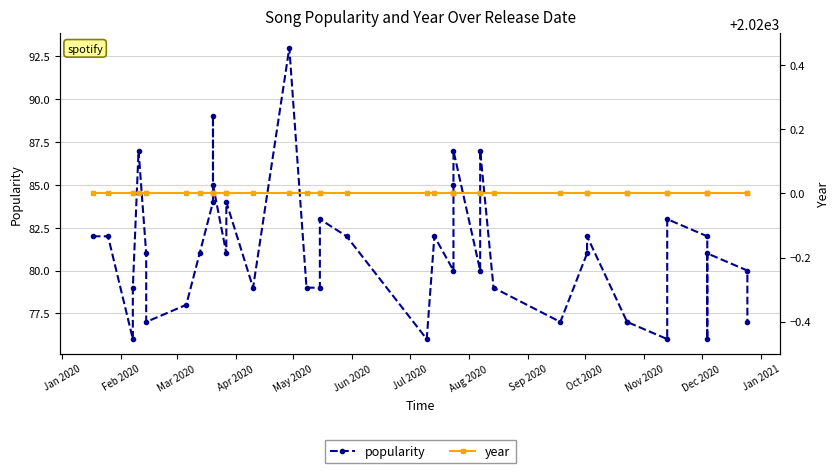

Which series has the largest range (max minus min)?

popularity